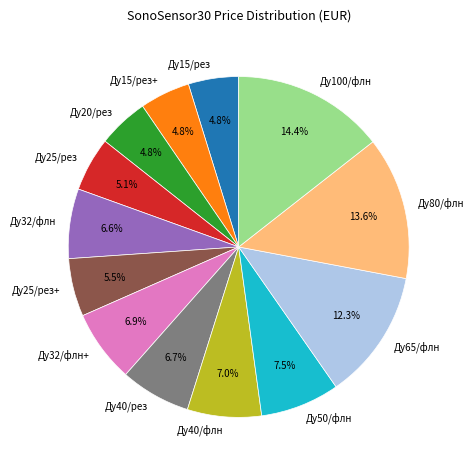

Is it true that Ду25/рез+ is 16% of the pie?

False